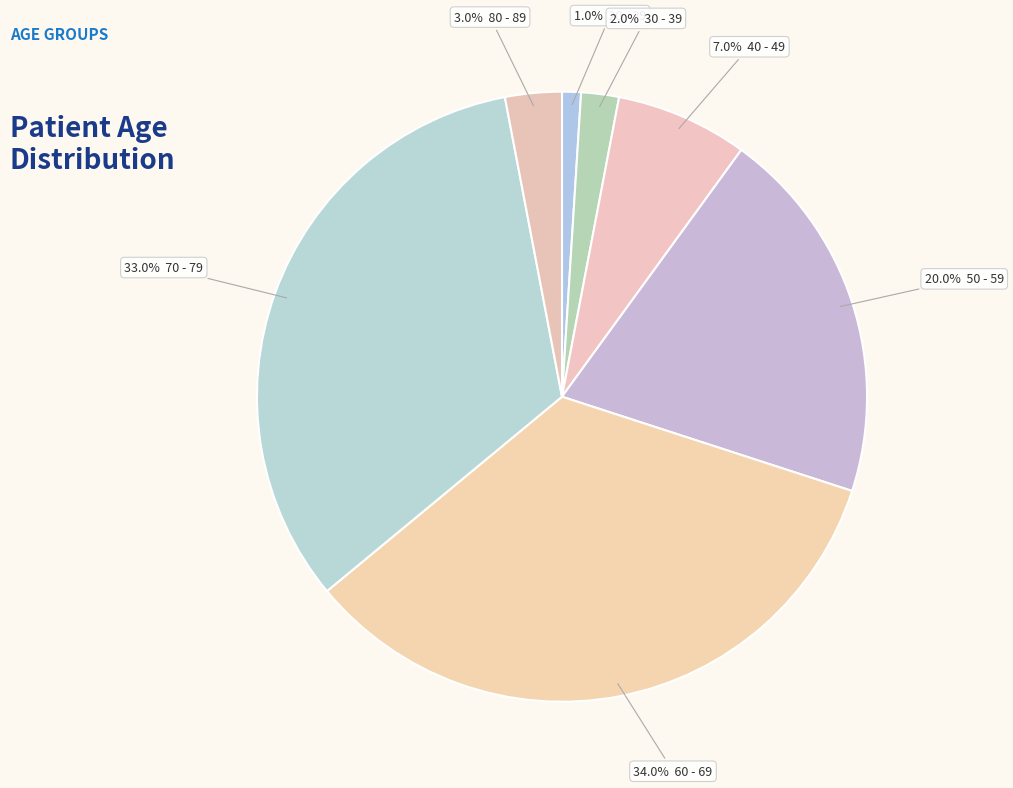

How many segments does this pie chart have?

7